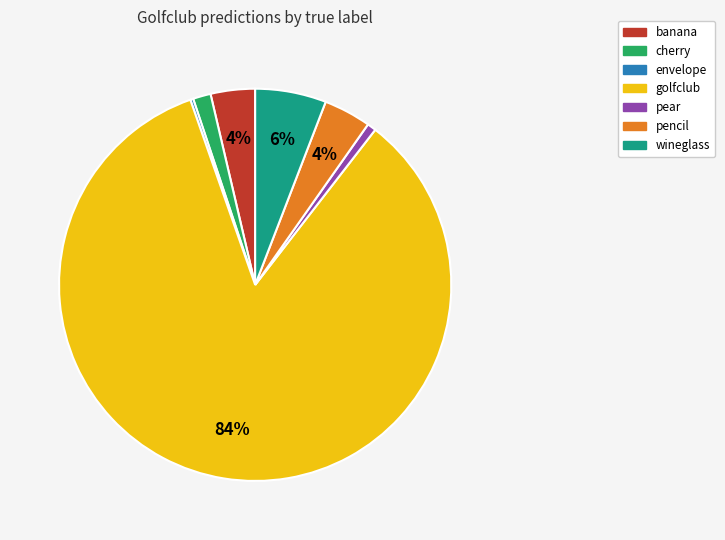

Is there any slice that represents more than half of the pie?

Yes